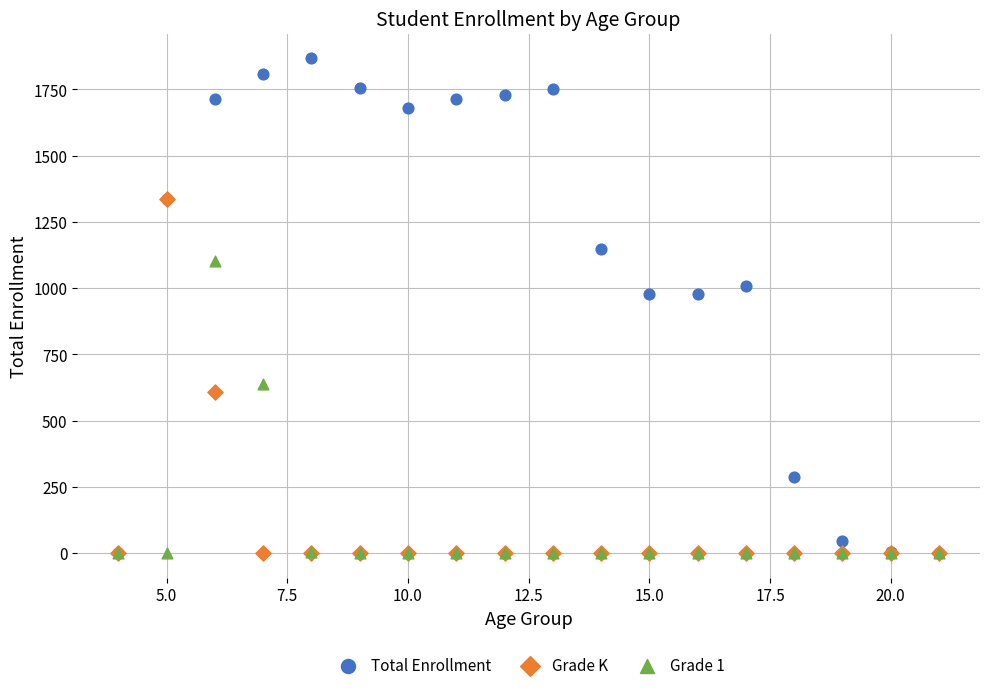

Which series contains the highest Y value?

Total Enrollment